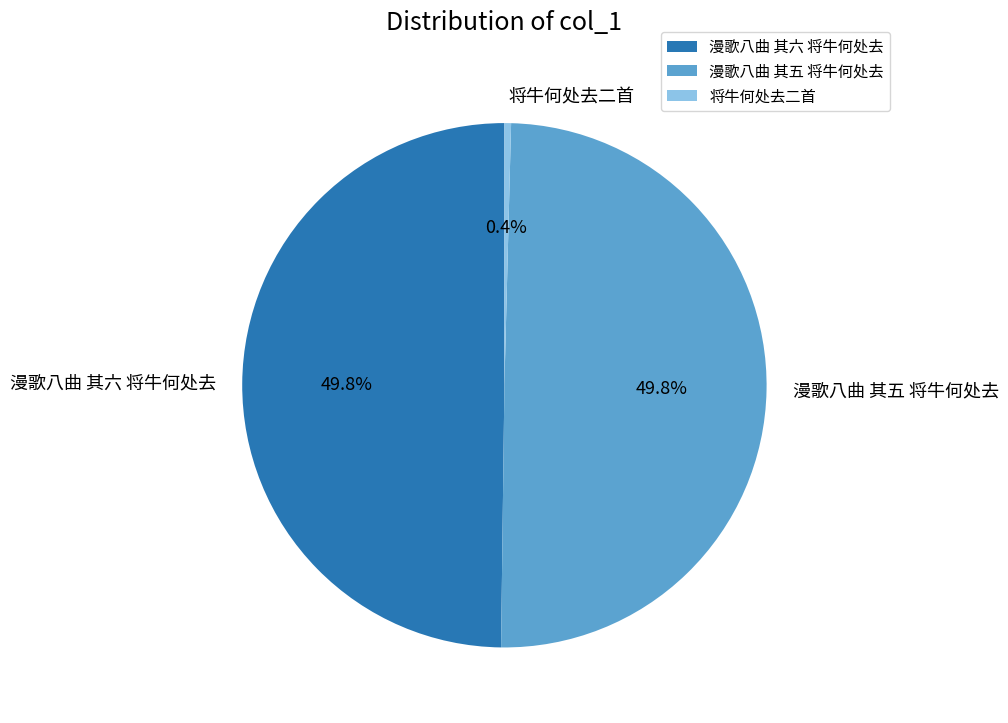

The 漫歌八曲 其五 将牛何处去 slice represents 60% of the pie. True or false?

False